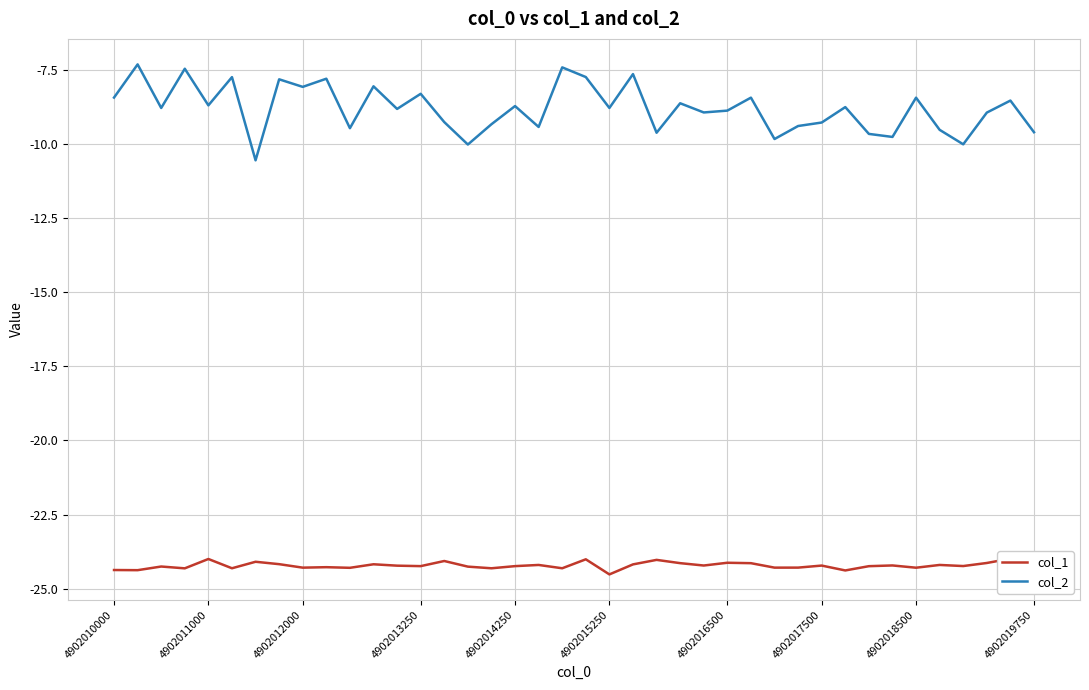

The col_2 series shows -8.7 at 4902011000. True or false?

True